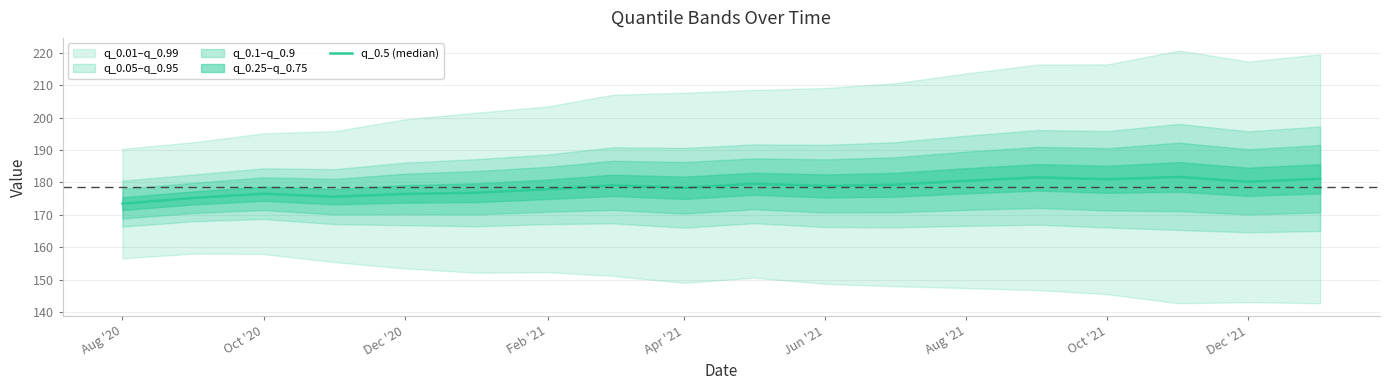

What is the change in value from Oct '20 to Dec '21?

+3.7